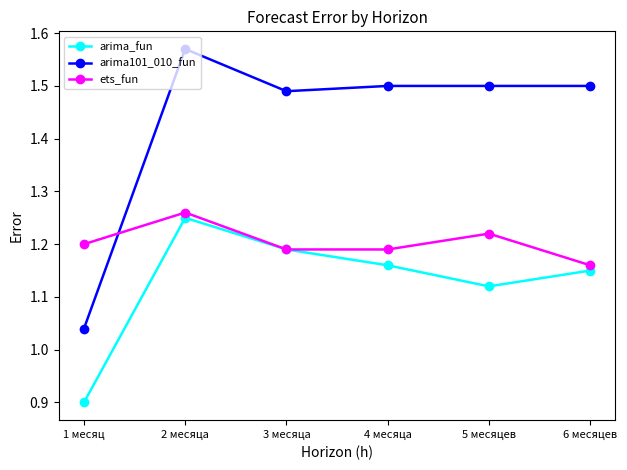

Which category has the highest value in the arima101_010_fun series?

2 месяца